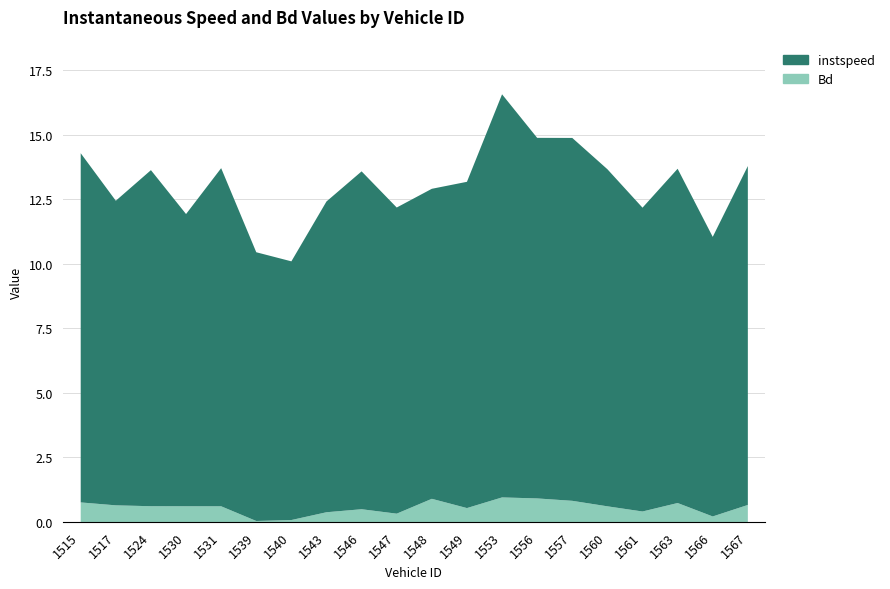

What is the total value across all series at 1546?

13.6